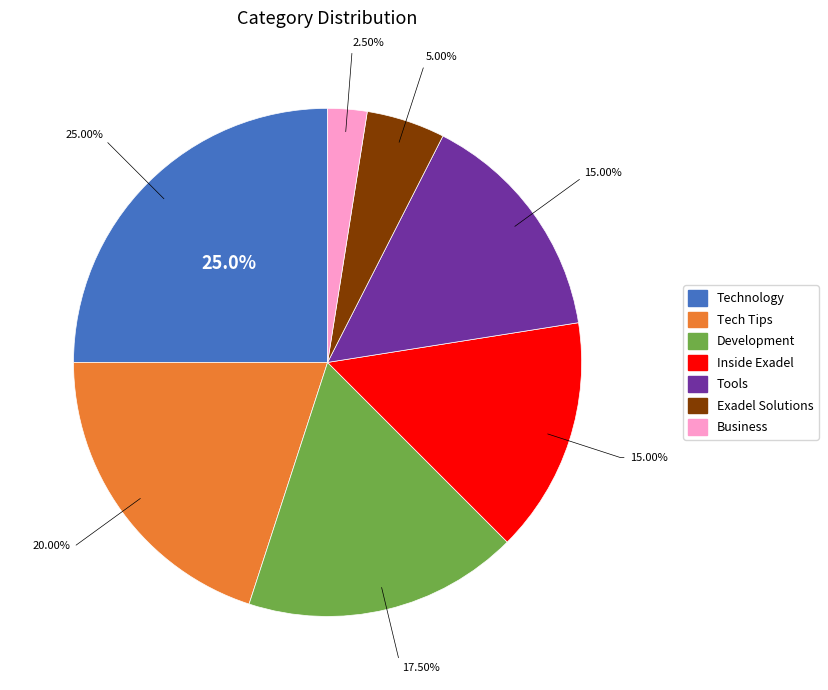

Rank the categories by value from lowest to highest.

Business, Exadel Solutions, Inside Exadel, Tools, Development, Tech Tips, Technology